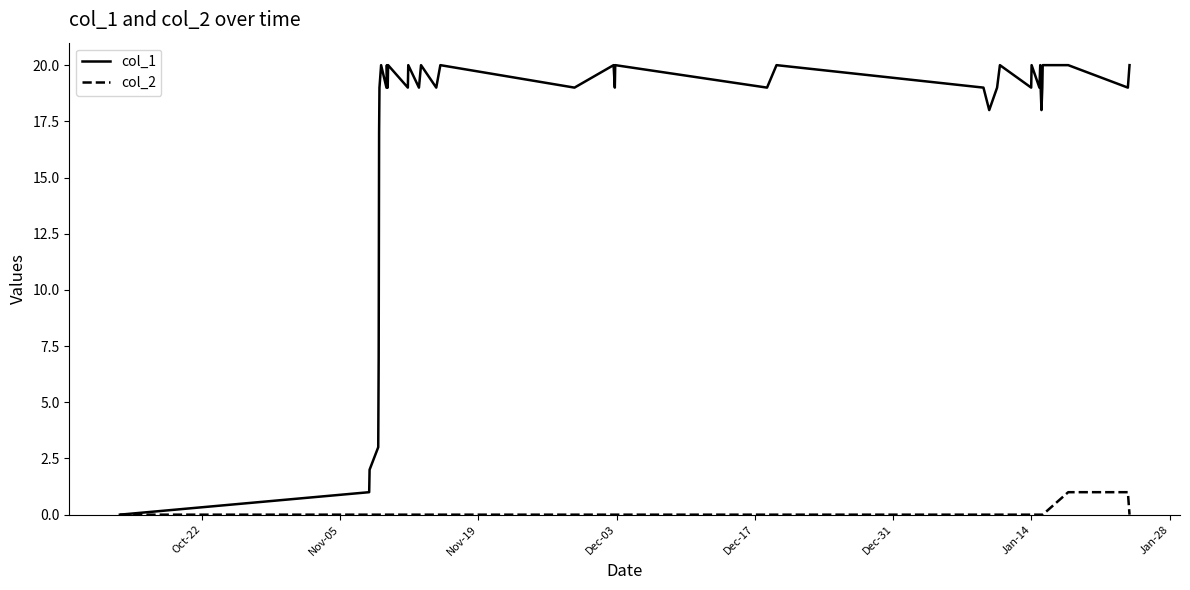

Which series has the largest total across all categories?

col_1